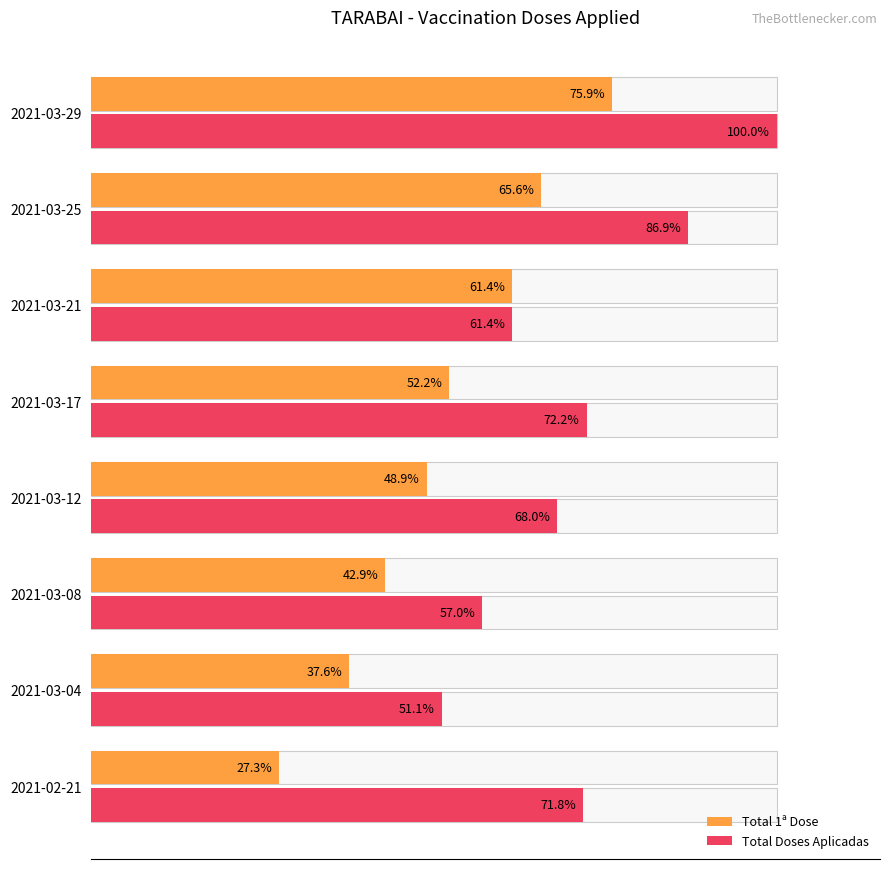

Which series has the widest spread of values?

Total Doses Aplicadas